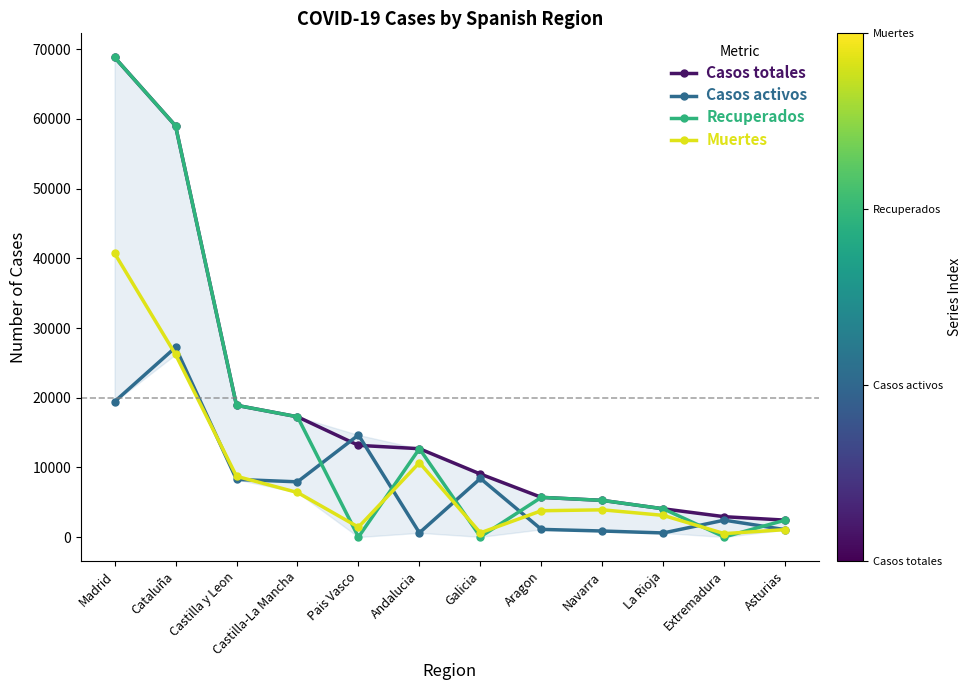

Which series has the largest total across all categories?

Casos totales